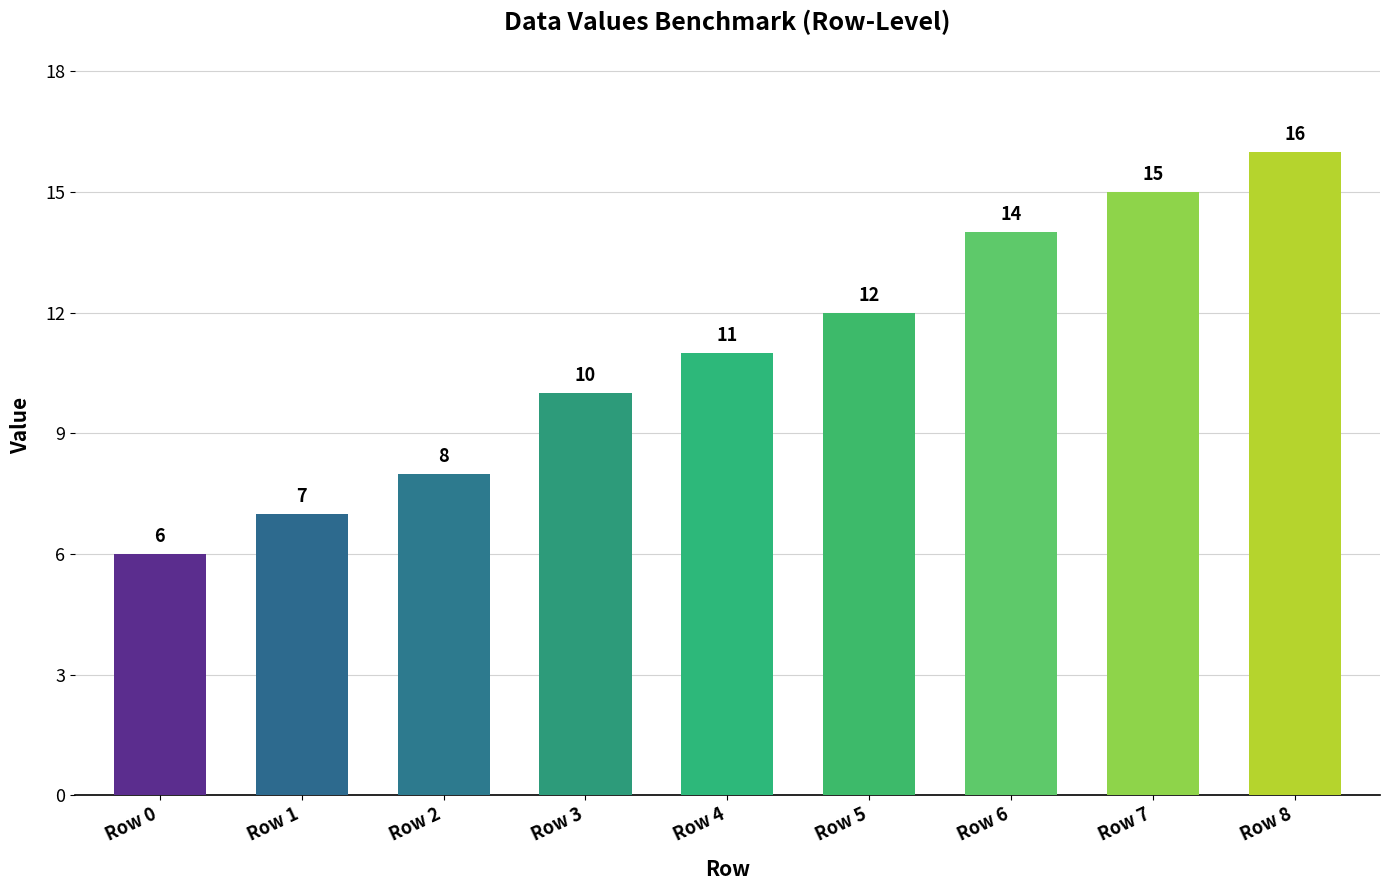

Rank the categories by value from highest to lowest.

Row 8, Row 7, Row 6, Row 5, Row 4, Row 3, Row 2, Row 1, Row 0